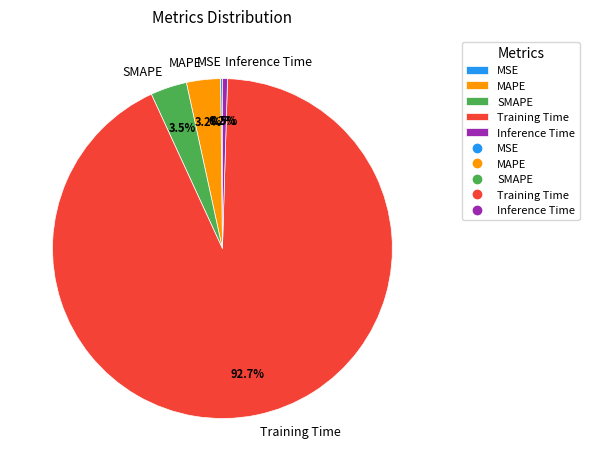

What percentage is NOT represented by SMAPE?

96.5%